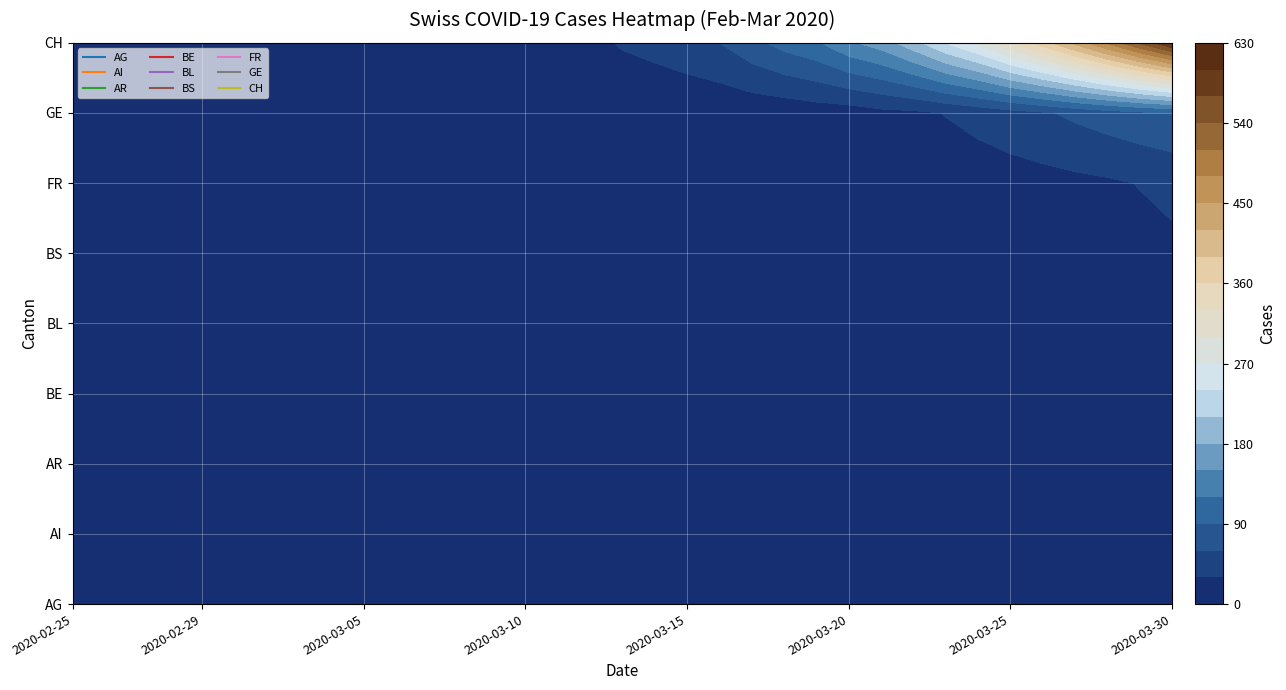

Is the value of BL at 2020-03-06 greater than the value of CH at 2020-03-08?

No